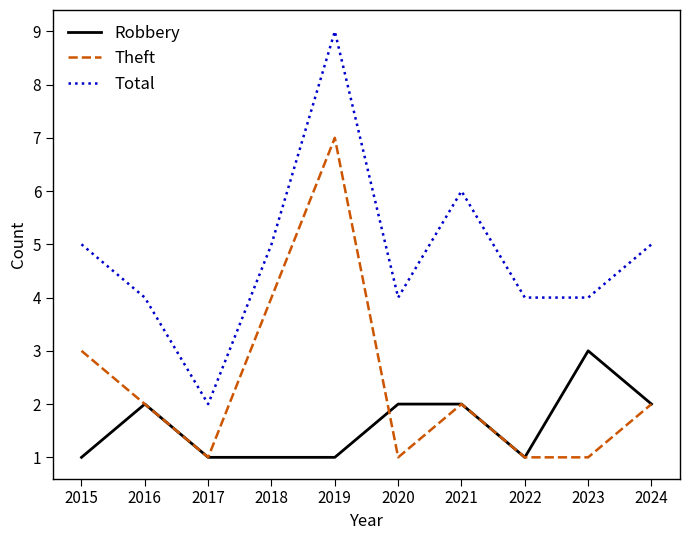

What is the highest value of the Total series?

9